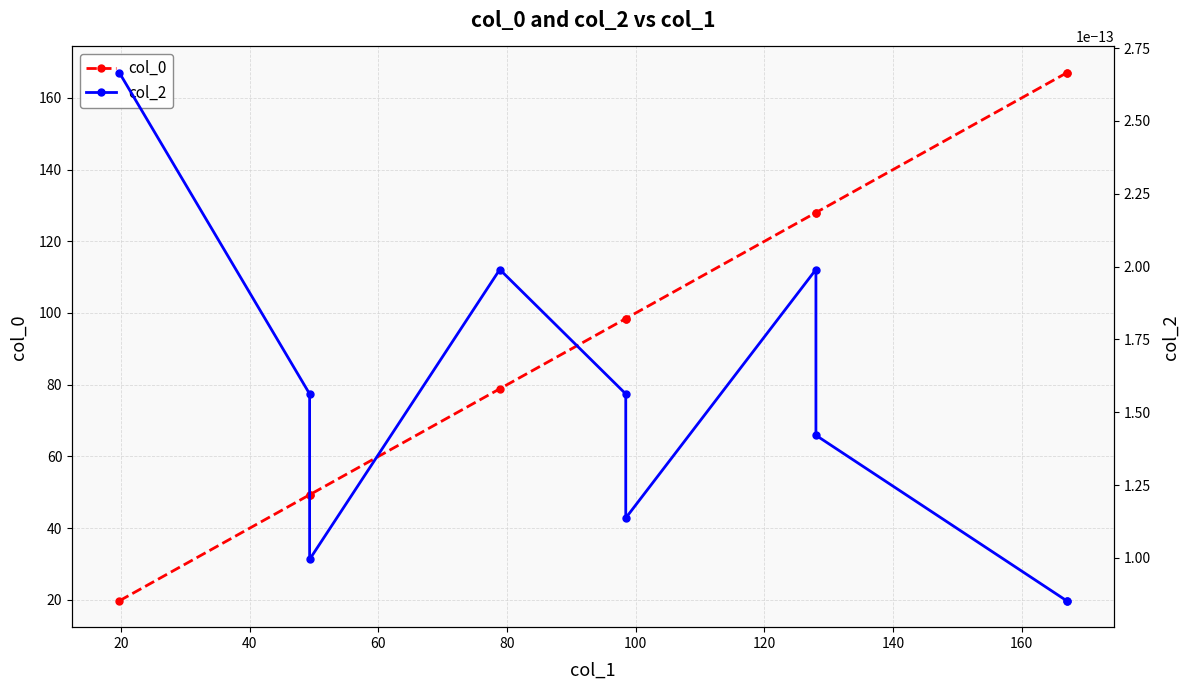

The value of col_0 at 180 is 87.0. True or false?

False